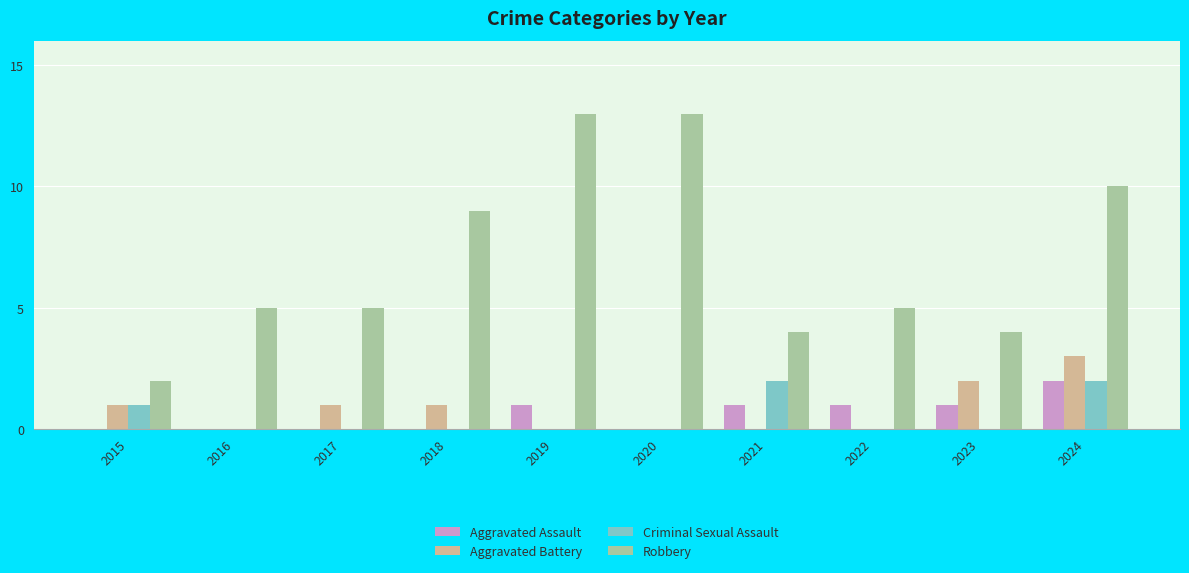

Which series has the largest range (max minus min)?

Robbery